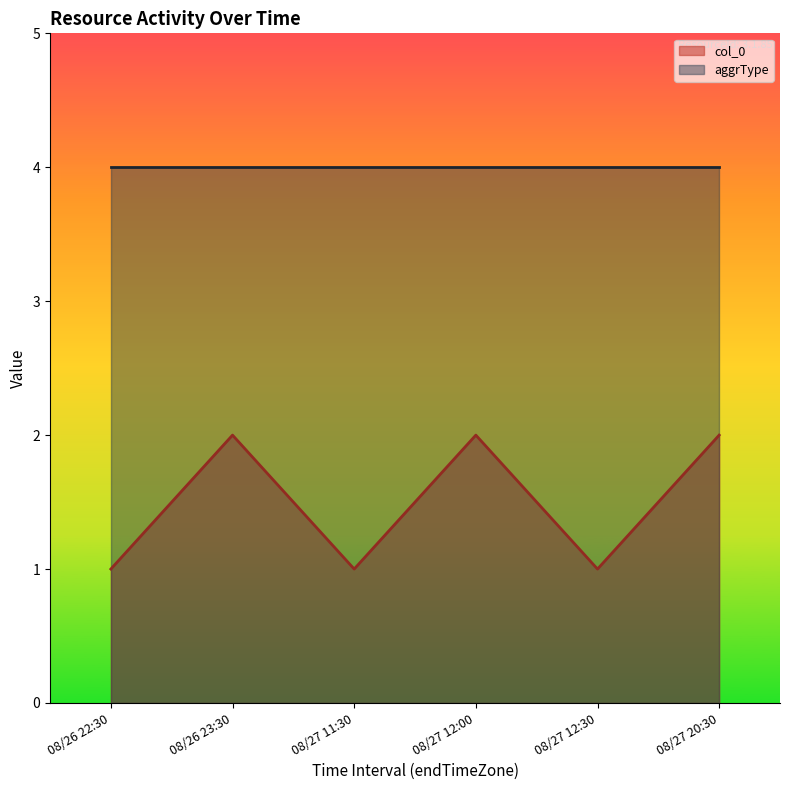

What is the value of the 3rd point from the left?

1